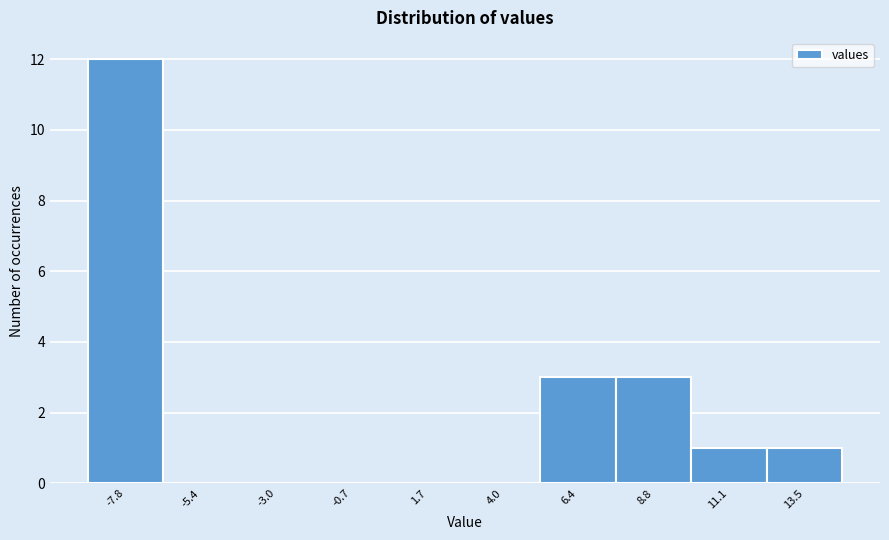

Reading left to right, list all the values displayed in this chart.

-7.8=12	-5.4=0	-3.0=0	-0.7=0	1.7=0	4.0=0	6.4=3	8.8=3	11.1=1	13.5=1